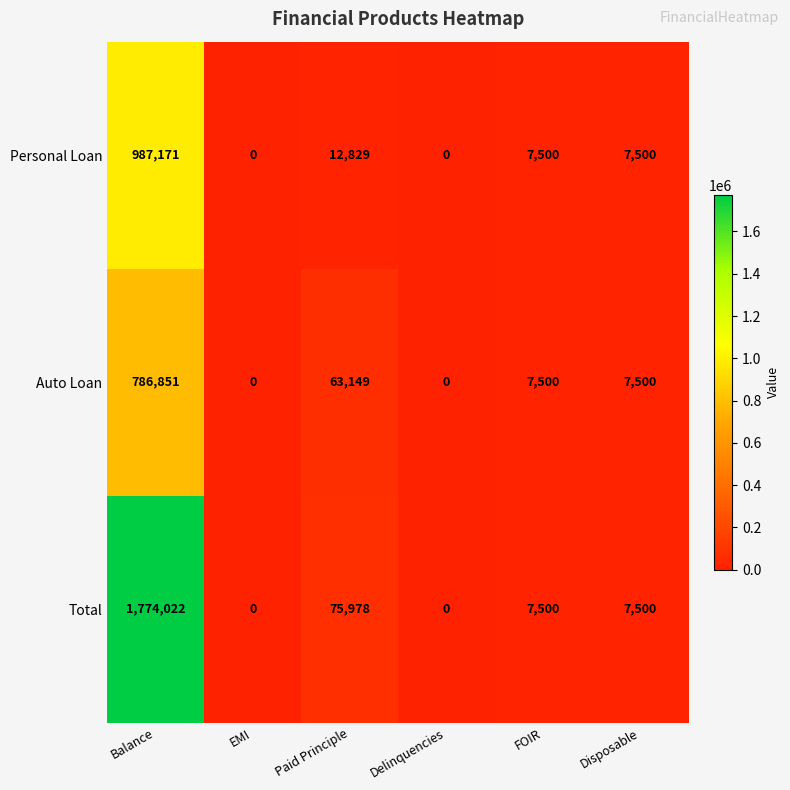

The value of Auto Loan at Disposable is 7500. True or false?

True